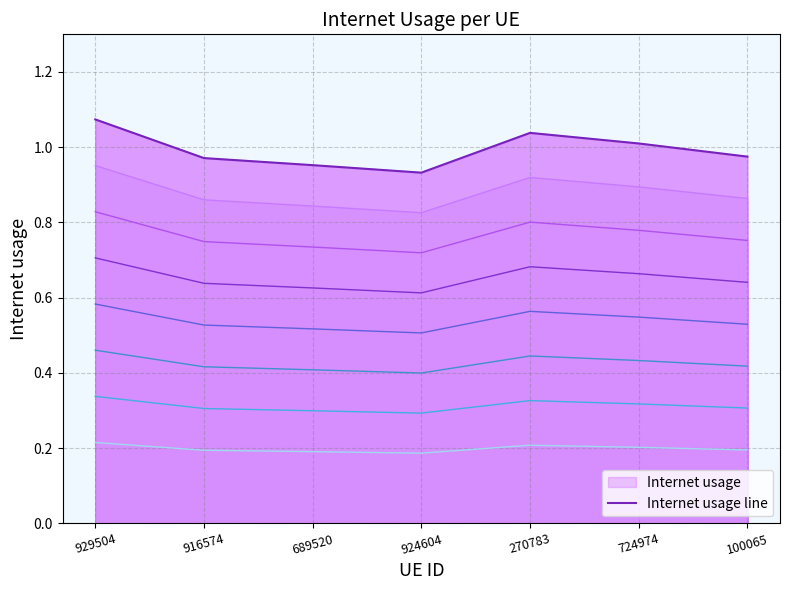

How many lines are shown in the chart?

1